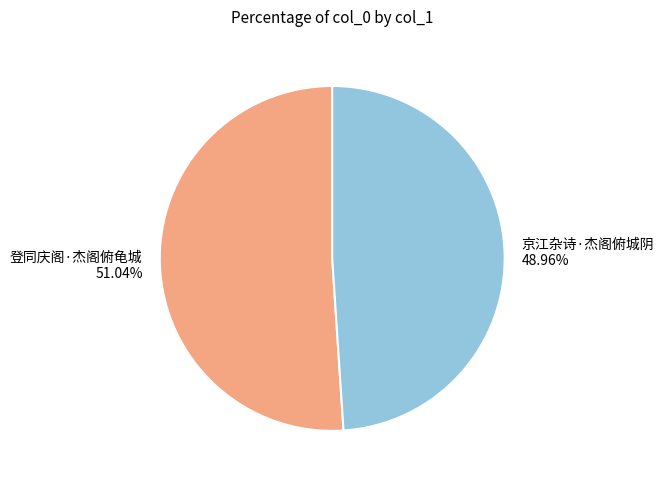

What percentage is the 京江杂诗·杰阁俯城阴 slice, to the nearest percent?

49%